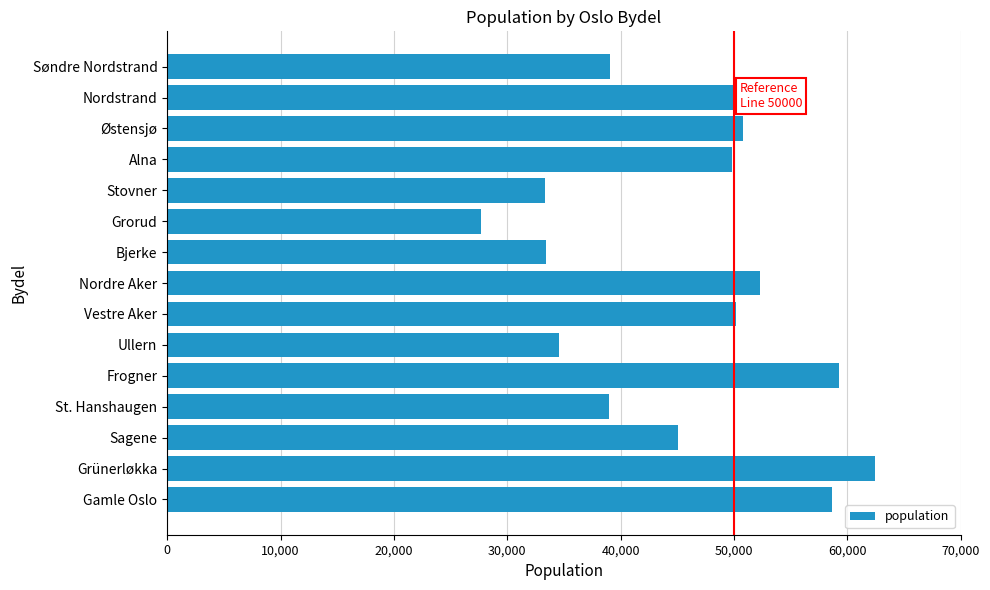

What is the change in value from Frogner to Nordre Aker?

-6942